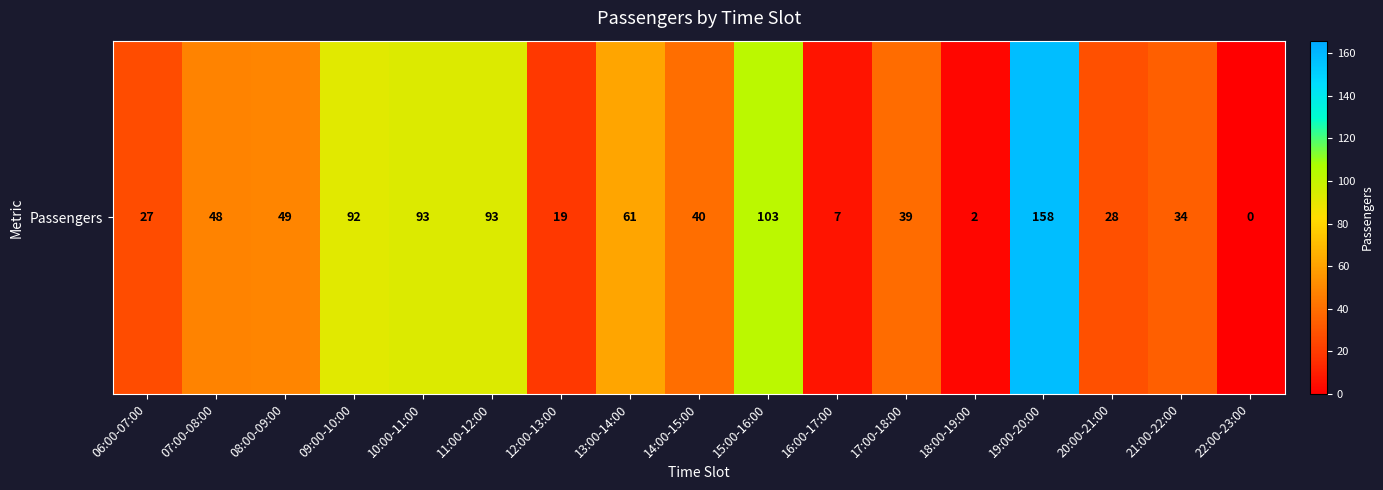

Is it true that the value at 20:00-21:00 is 28?

True